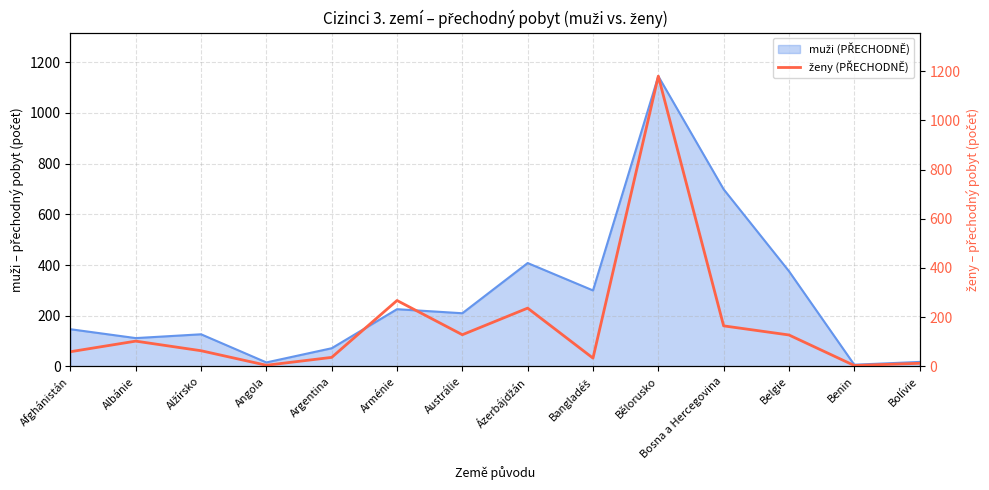

What is the label of the 11th point from the left?

Bosna a Hercegovina